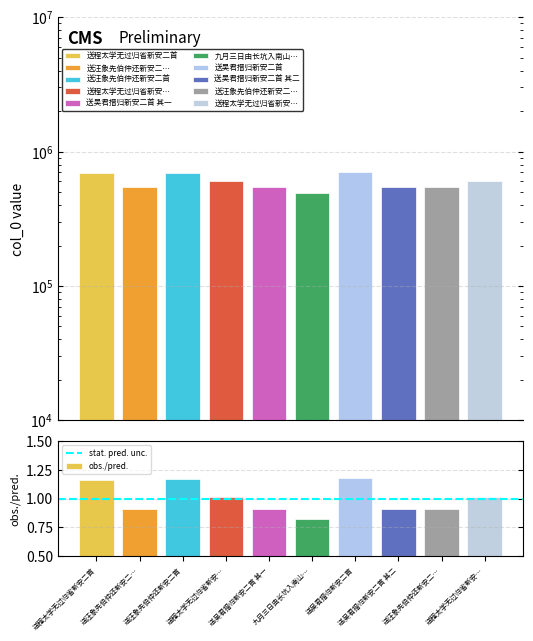

What is the label of the 10th bar from the left?

送程太学无过归省新安…